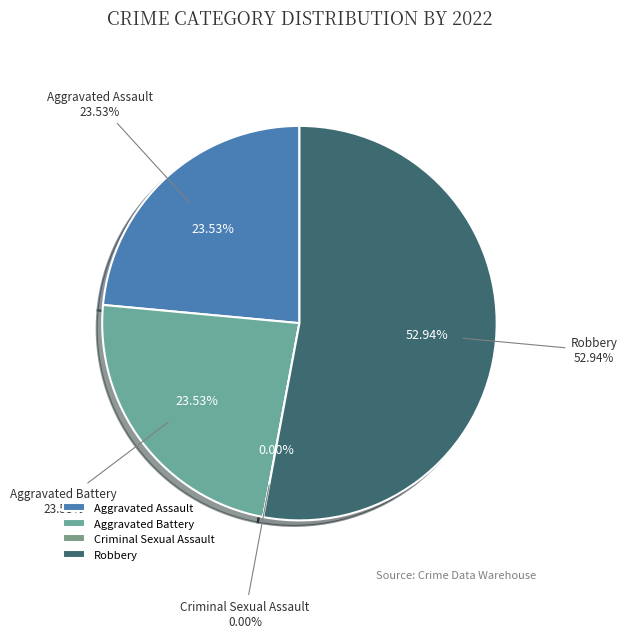

Rank the categories by value from highest to lowest.

Robbery, Aggravated Assault, Aggravated Battery, Criminal Sexual Assault